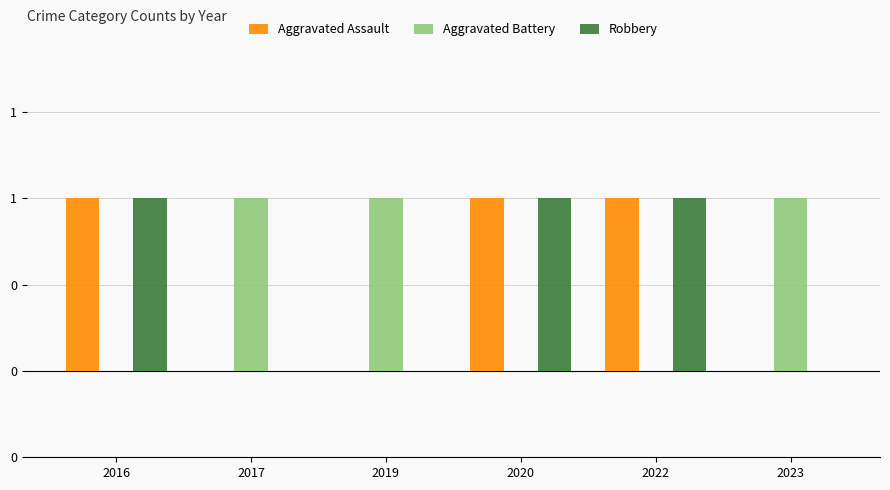

What is the difference between the highest and lowest values at 2016?

1